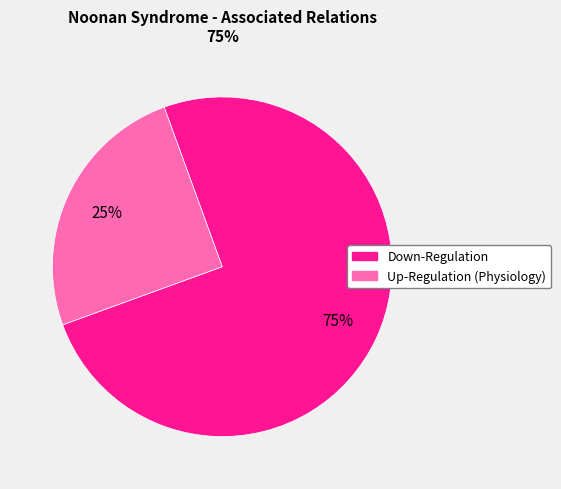

Is there a majority slice in this chart?

Yes